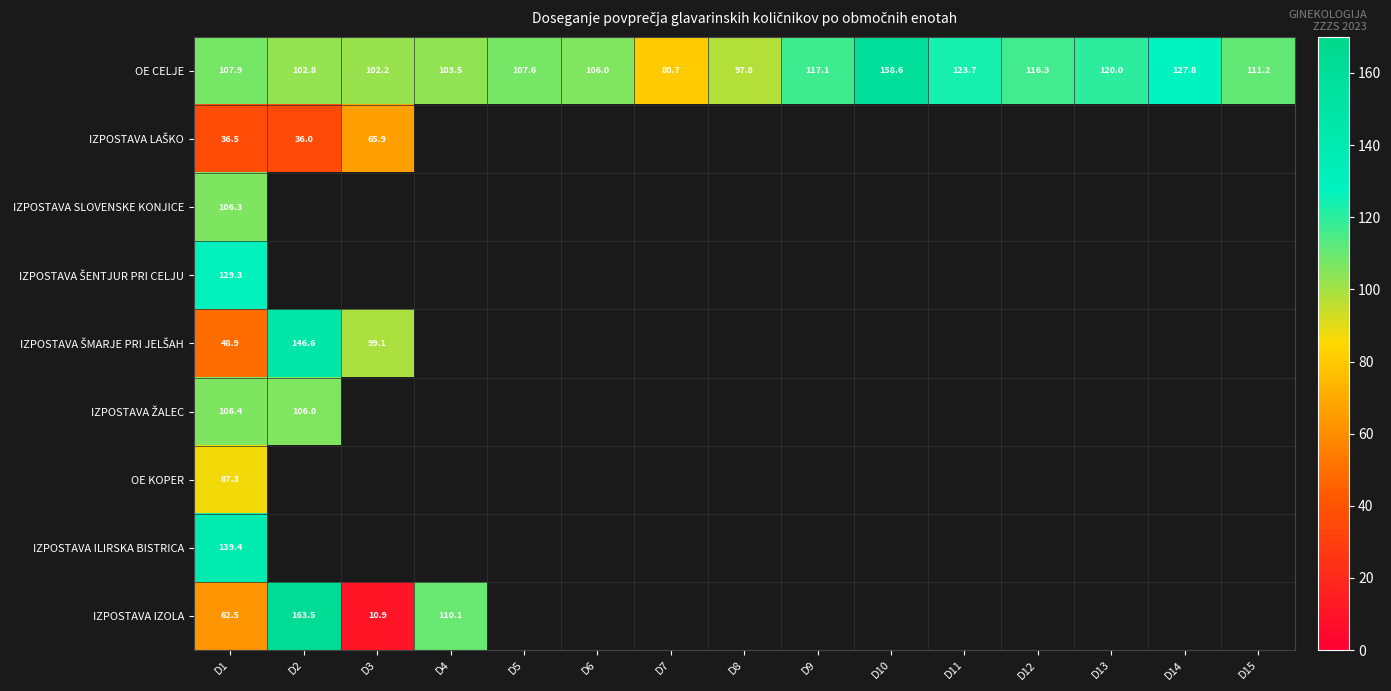

Is the value of OE KOPER at D1 greater than the value of IZPOSTAVA IZOLA at D1?

Yes